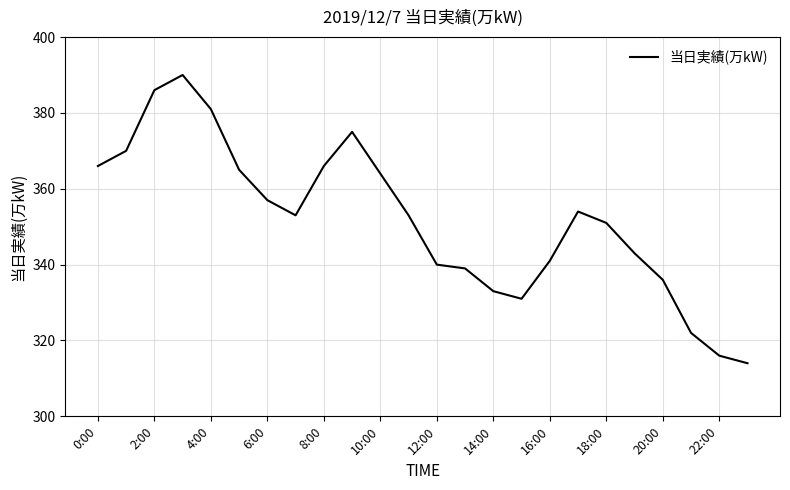

Does the chart display data point markers on the line(s)?

No